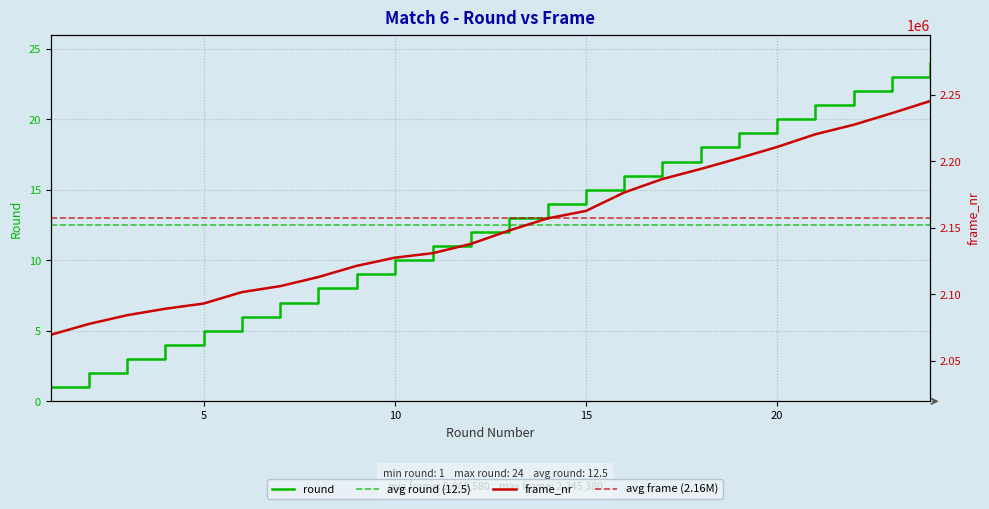

Which series has the largest total across all categories?

frame_nr